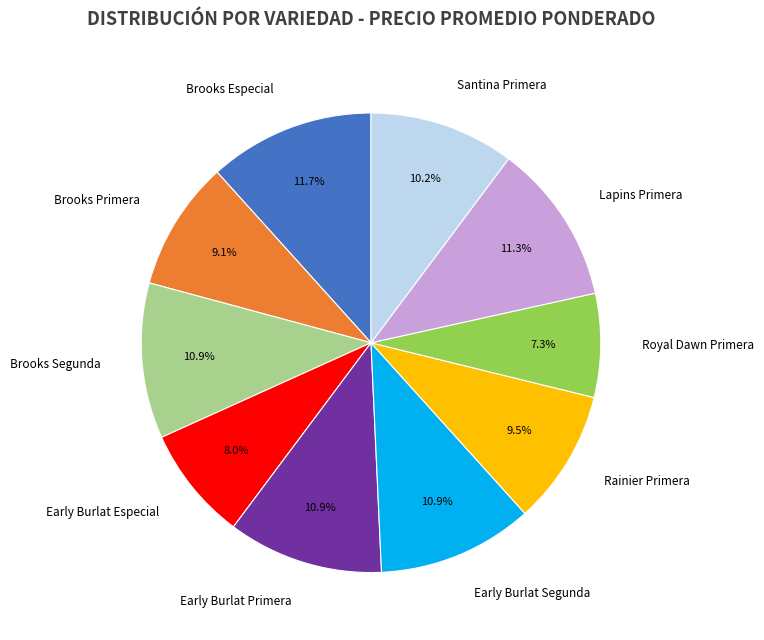

How many slices are in this pie chart?

10